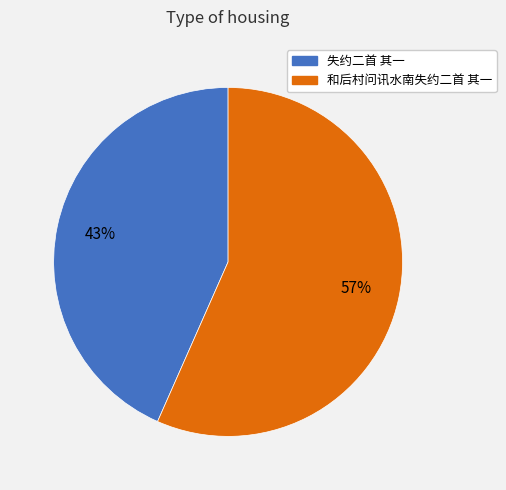

Which slice is the largest?

和后村问讯水南失约二首 其一